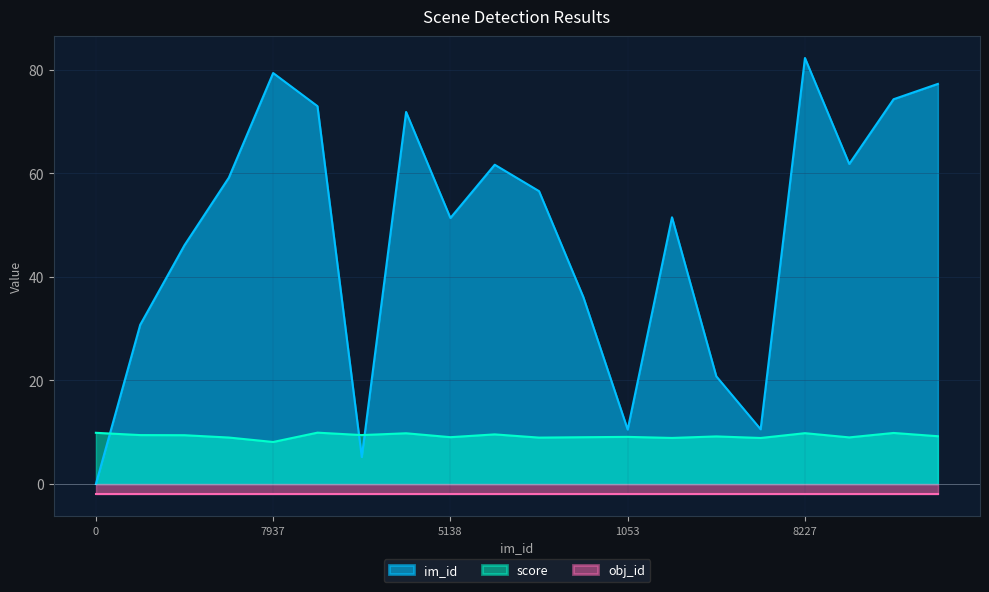

What is the maximum value shown in the chart?

82.3